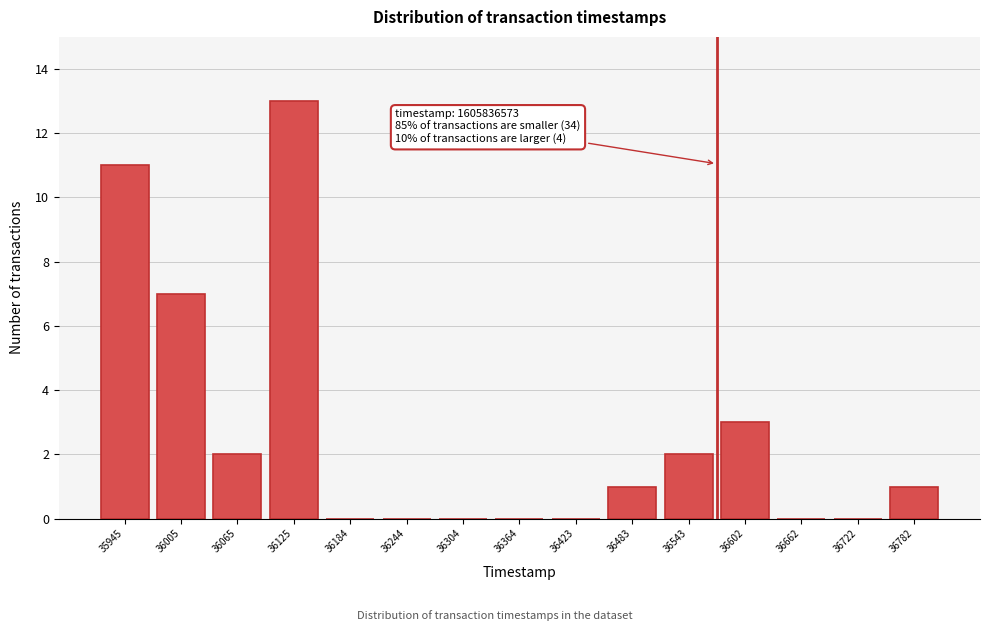

Reading left to right, list all the values displayed in this chart.

35945=11	36005=7	36065=2	36125=13	36184=0	36244=0	36304=0	36364=0	36423=0	36483=1	36543=2	36602=3	36662=0	36722=0	36782=1